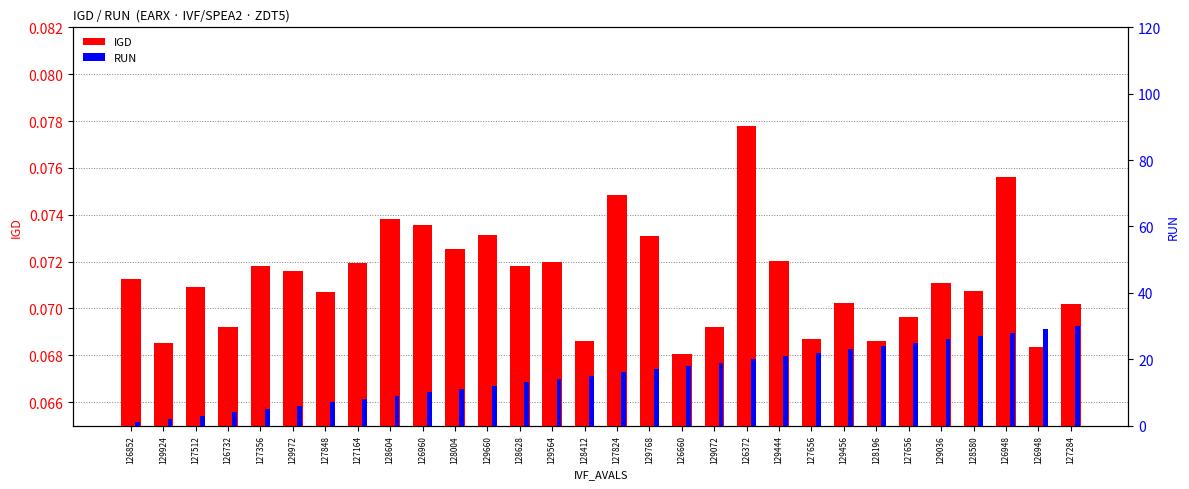

What is the value of the RUN bar at the 28th from the left?

28.0